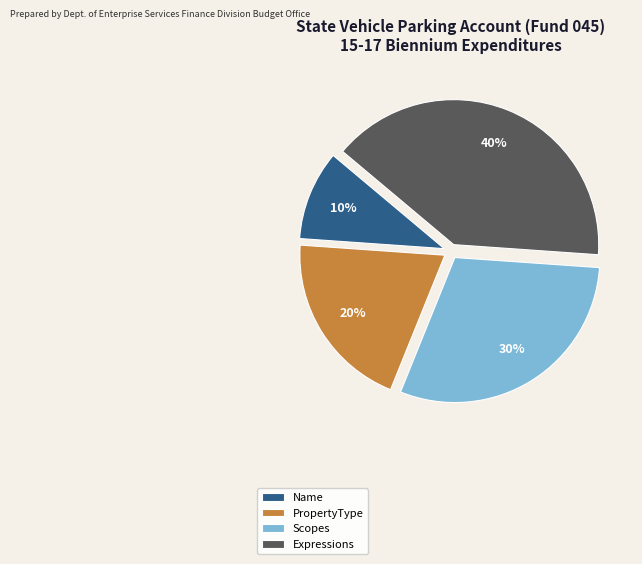

Combined, do Scopes and Name account for over 50%?

No